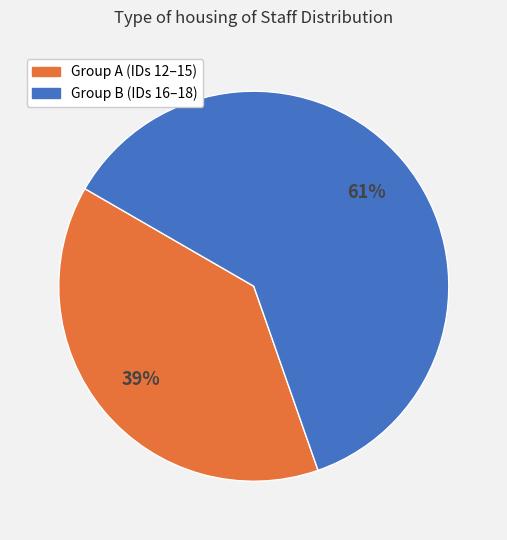

To the nearest percent, what is the average slice percentage?

50%